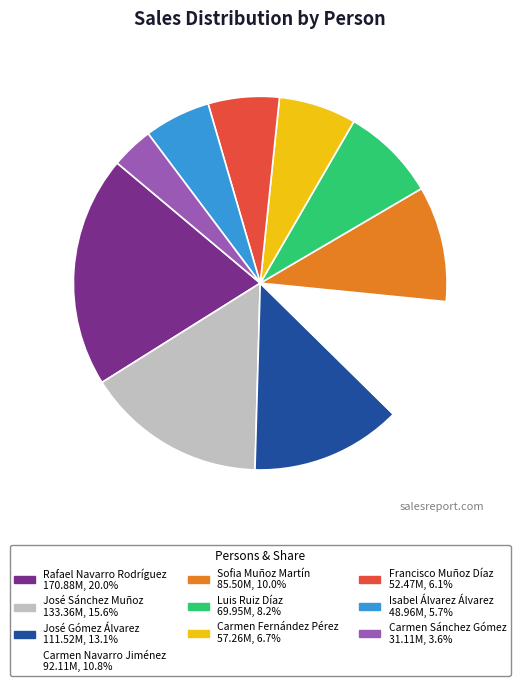

Is the sum of José Gómez Álvarez and Carmen Sánchez Gómez greater than half?

No